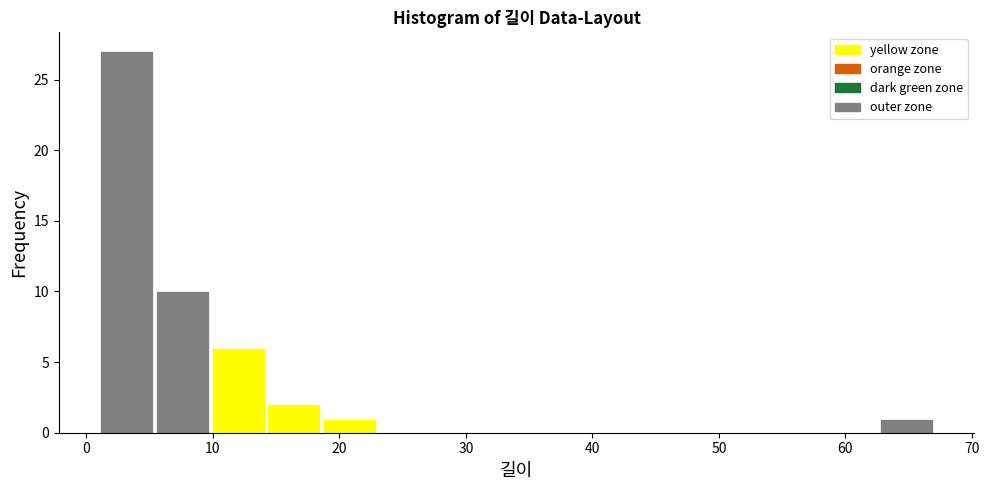

Which range on the x-axis has the tallest bar?

1.0 to 5.4